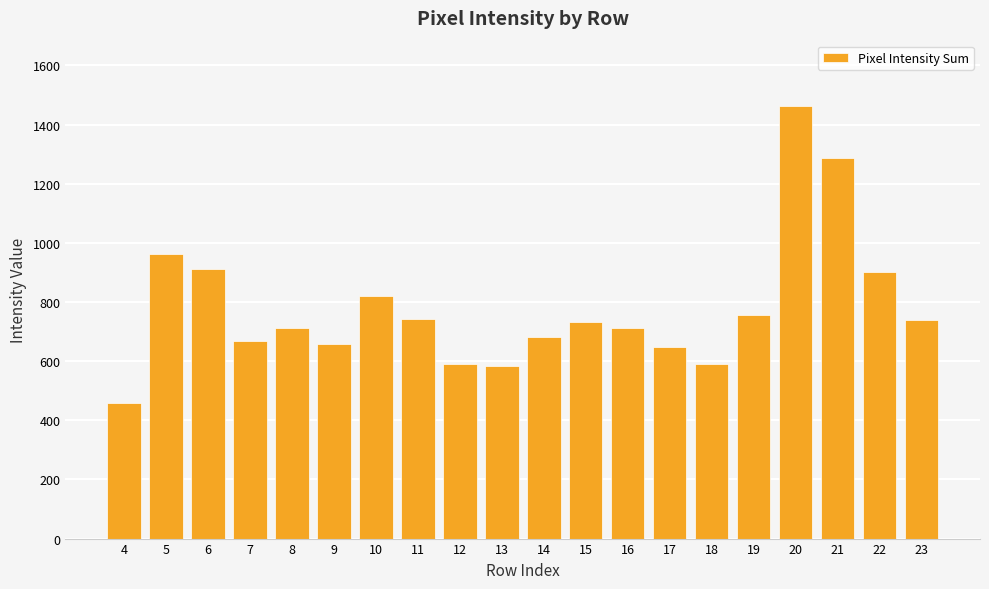

Where is the data nearest to the value 961?

5